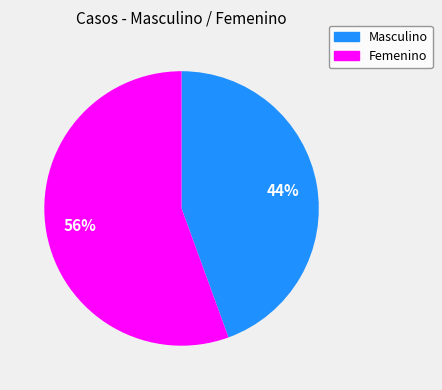

What is the largest slice in the pie chart?

Femenino